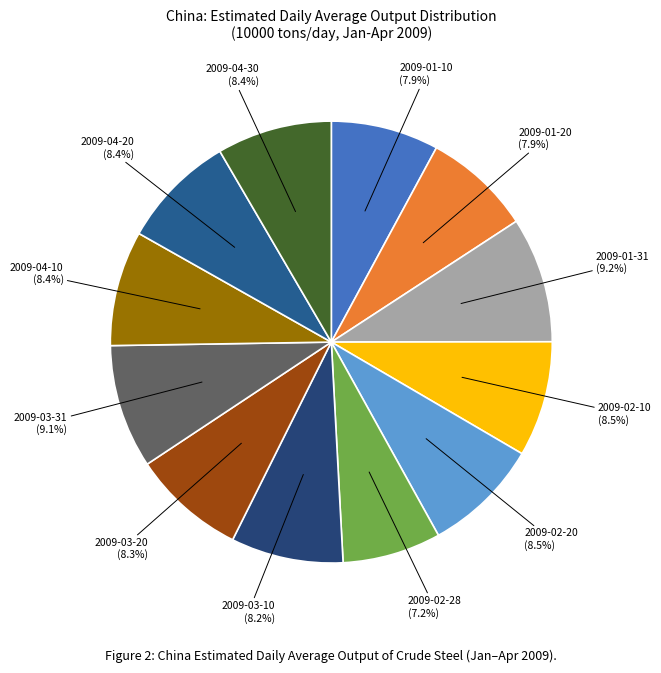

What percentage is the 2009-04-30 slice, to the nearest percent?

8%